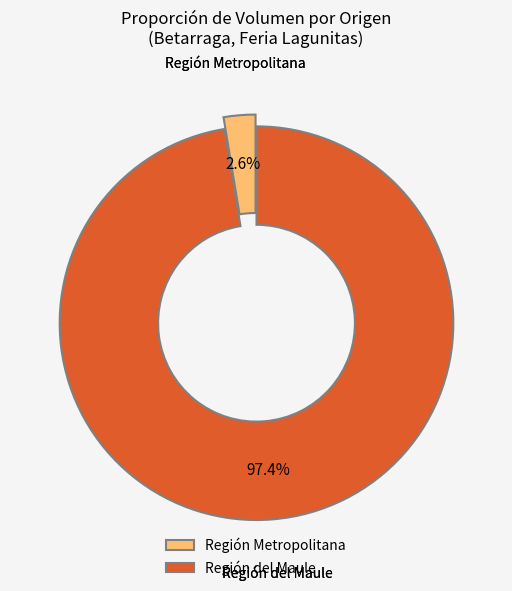

Between Región Metropolitana and Región del Maule, which is larger?

Región del Maule